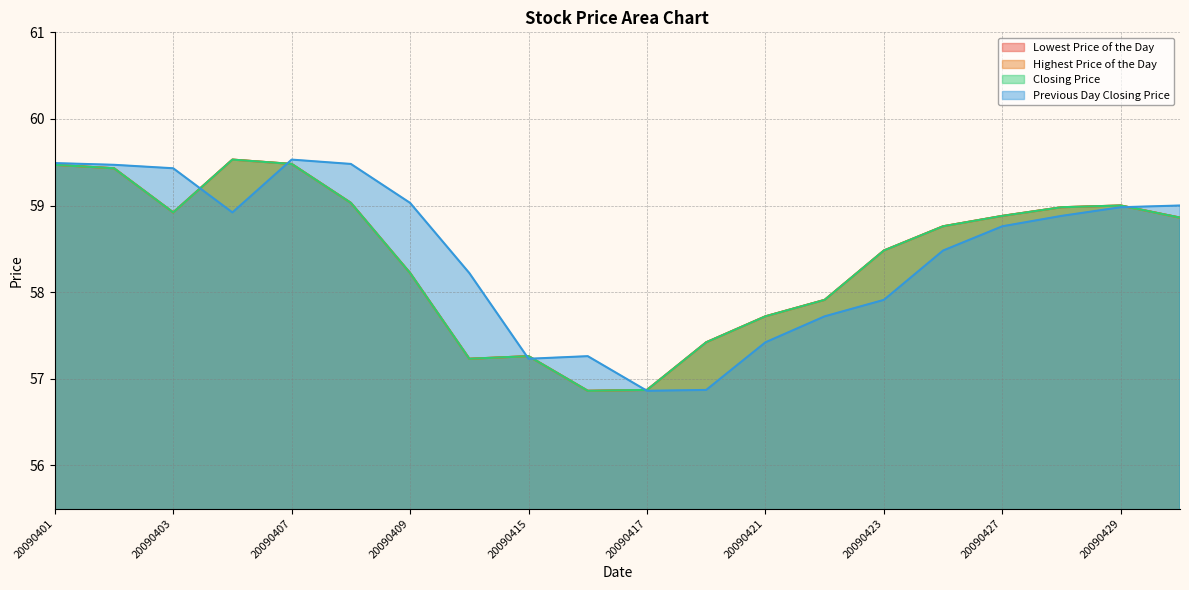

How many lines are shown in the chart?

4